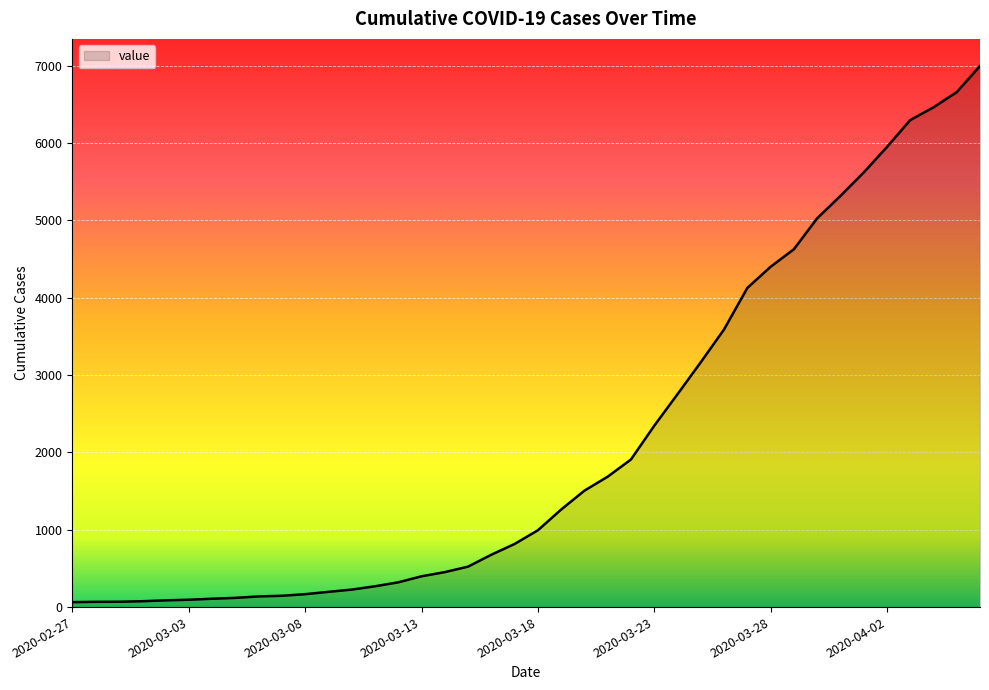

What is the greatest value displayed?

6995